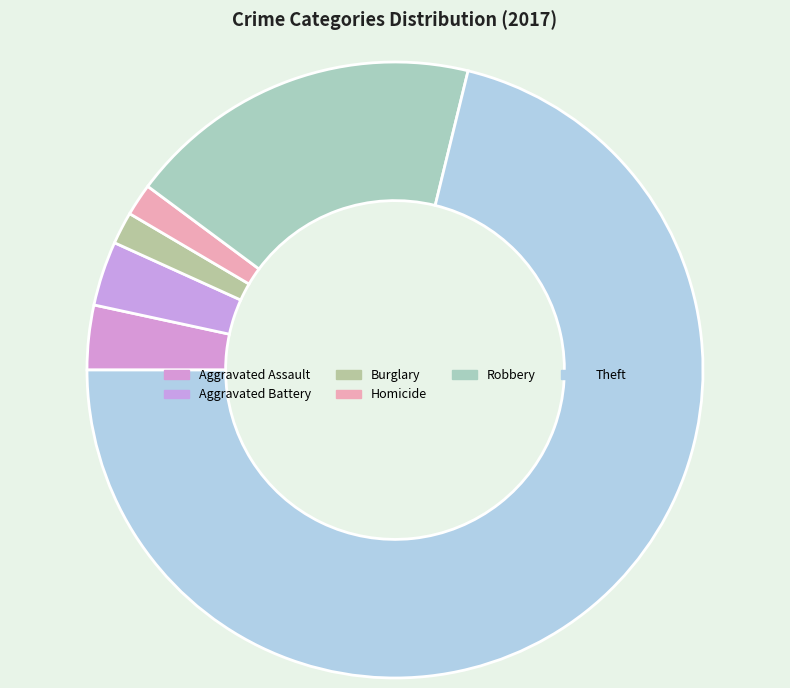

Combined, what portion of the pie is Homicide and Aggravated Battery?

5.1%